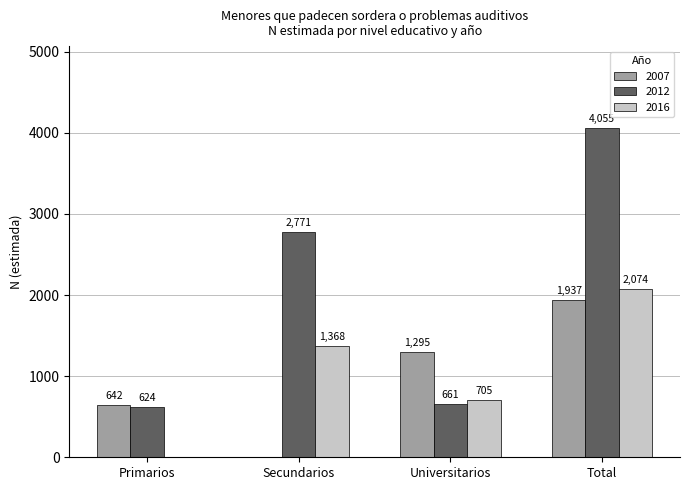

How many groups of bars are there?

4